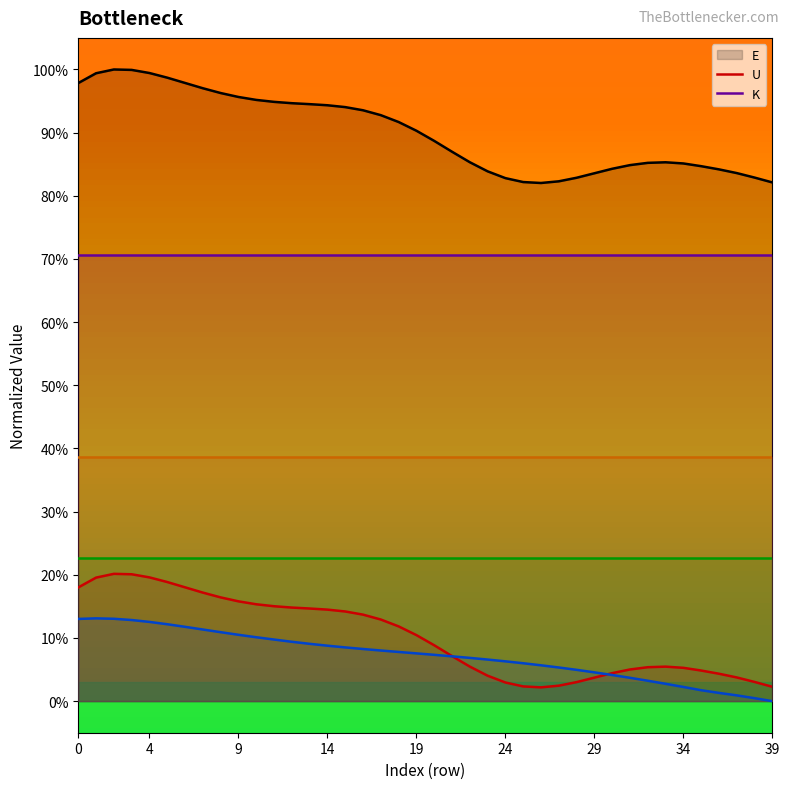

At how many categories does at least one series exceed 0?

40